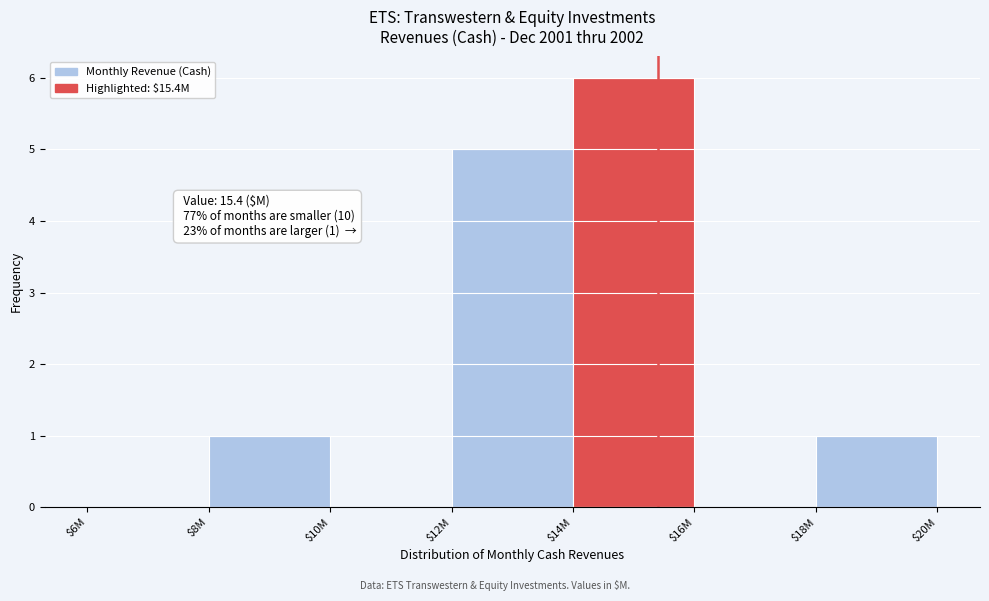

The value at $16M is 0. True or false?

True